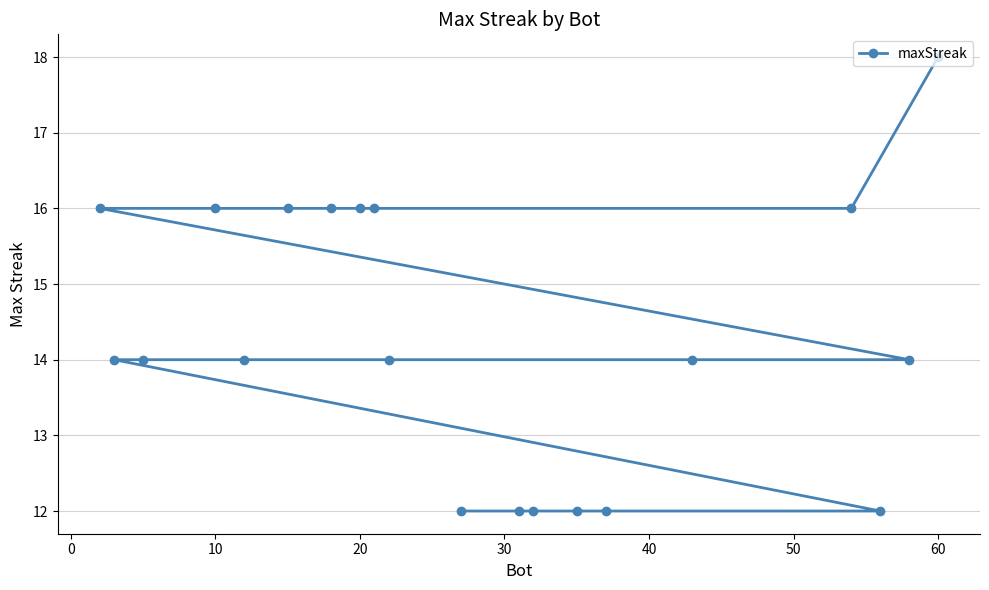

What is the maximum value shown in the chart?

18